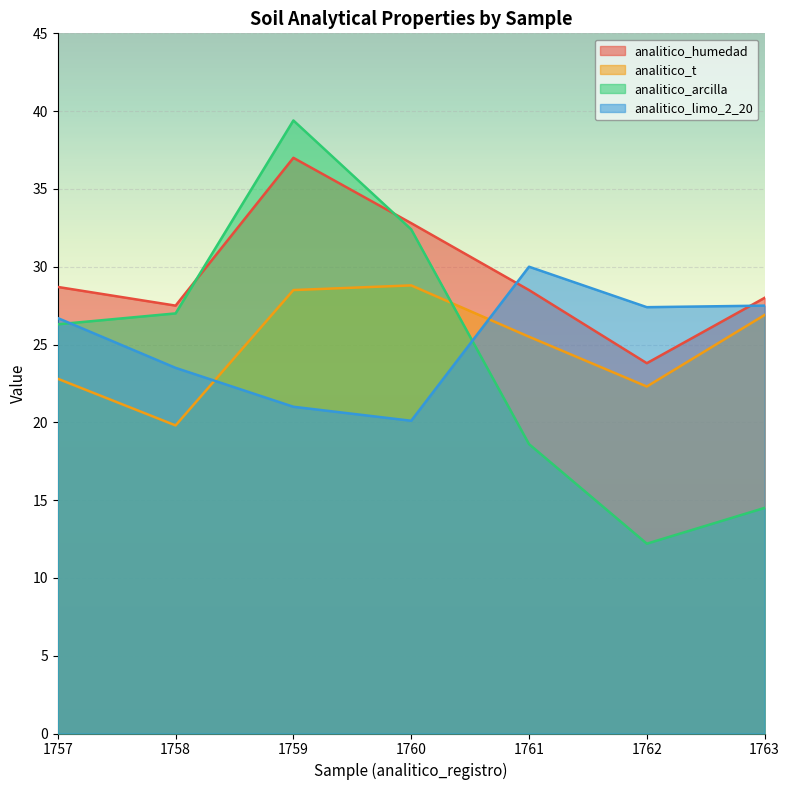

Which series changed the most between 1758 and 1759?

analitico_arcilla